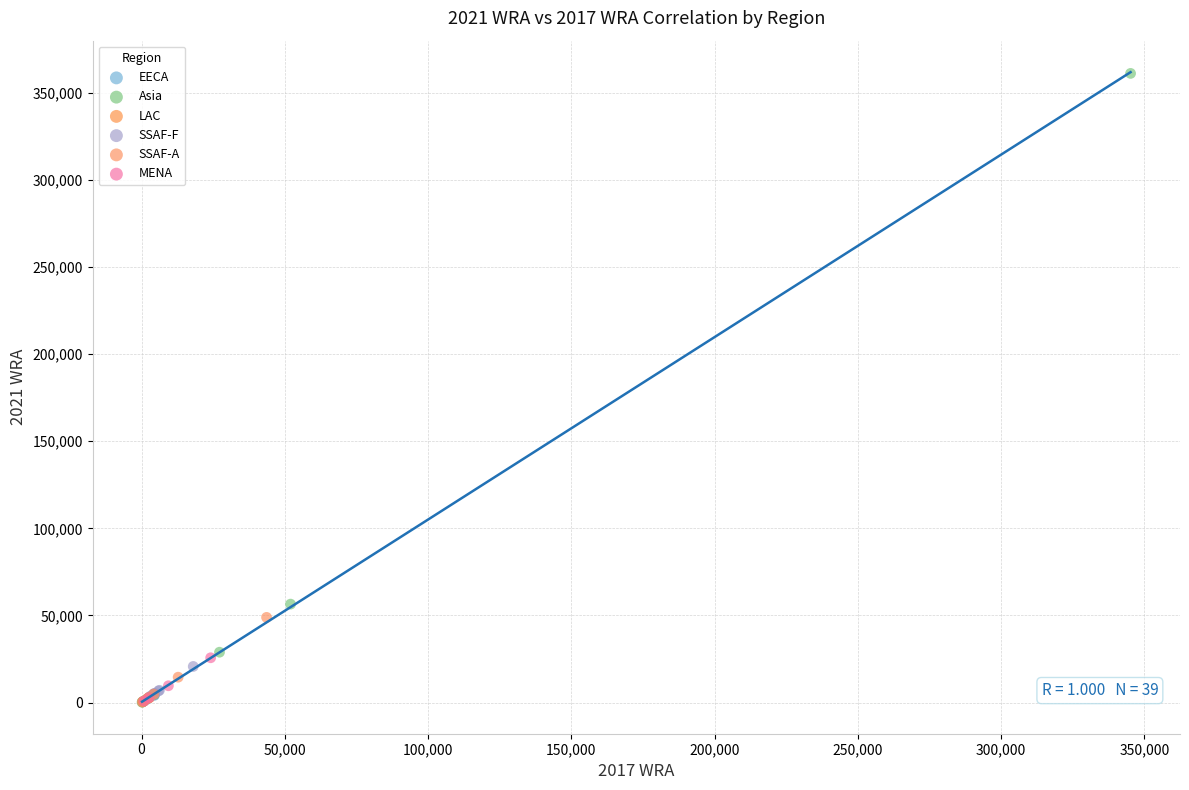

Which series reaches the maximum Y coordinate?

Asia